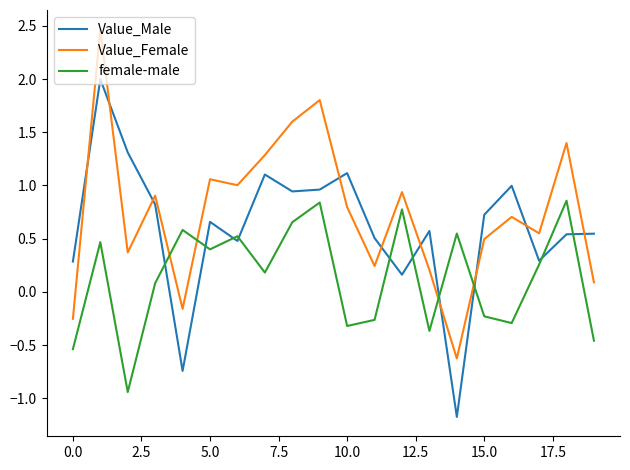

What are all the series names shown in the legend?

Value_Male, Value_Female, female-male